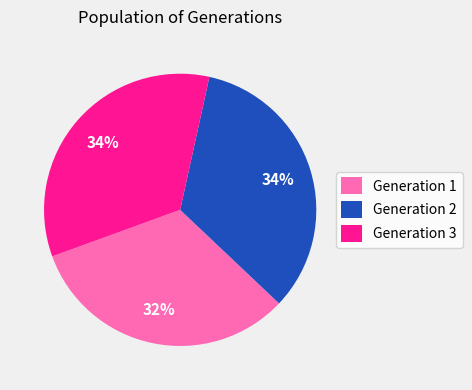

Which category has the smallest portion of the pie?

Generation 1